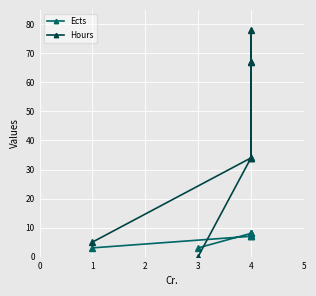

Rank the categories by Ects value from lowest to highest.

1, 3, 4, 4, 4, 4, 4, 4